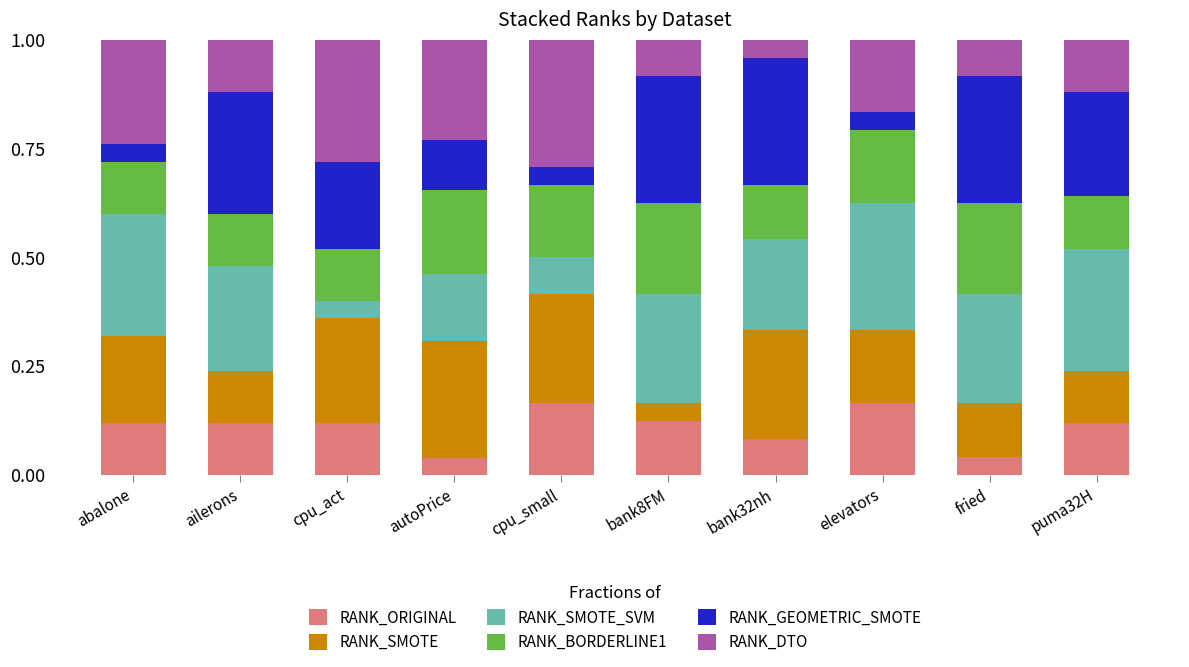

What is the total value across all series at abalone?

1.0